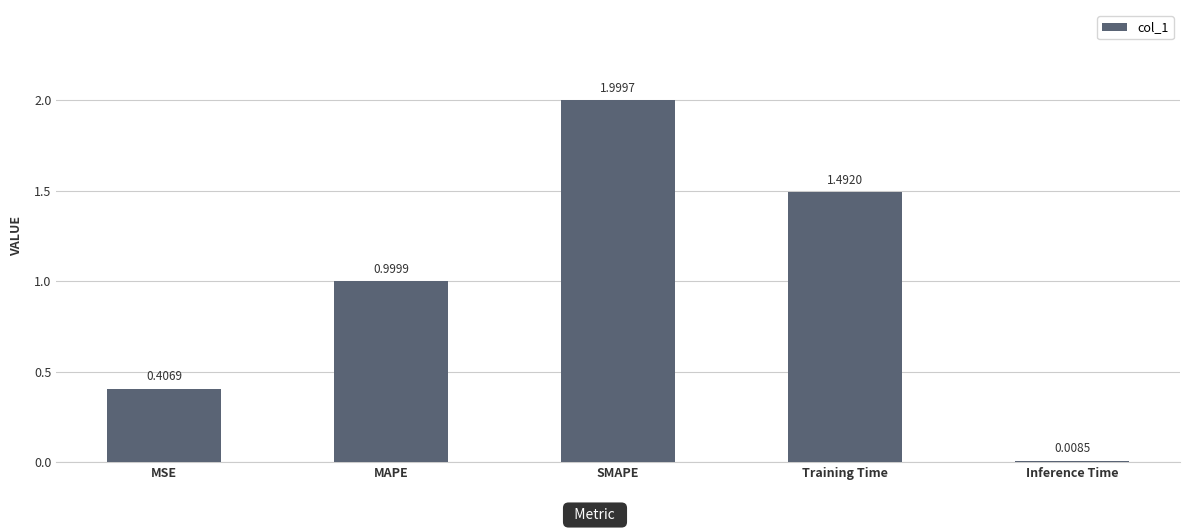

Which has a higher value, Training Time or SMAPE?

SMAPE